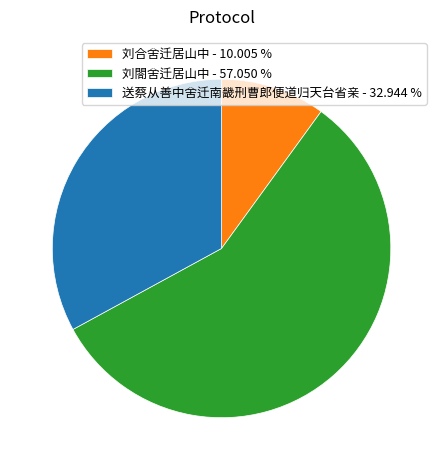

Is there any slice that represents more than half of the pie?

Yes